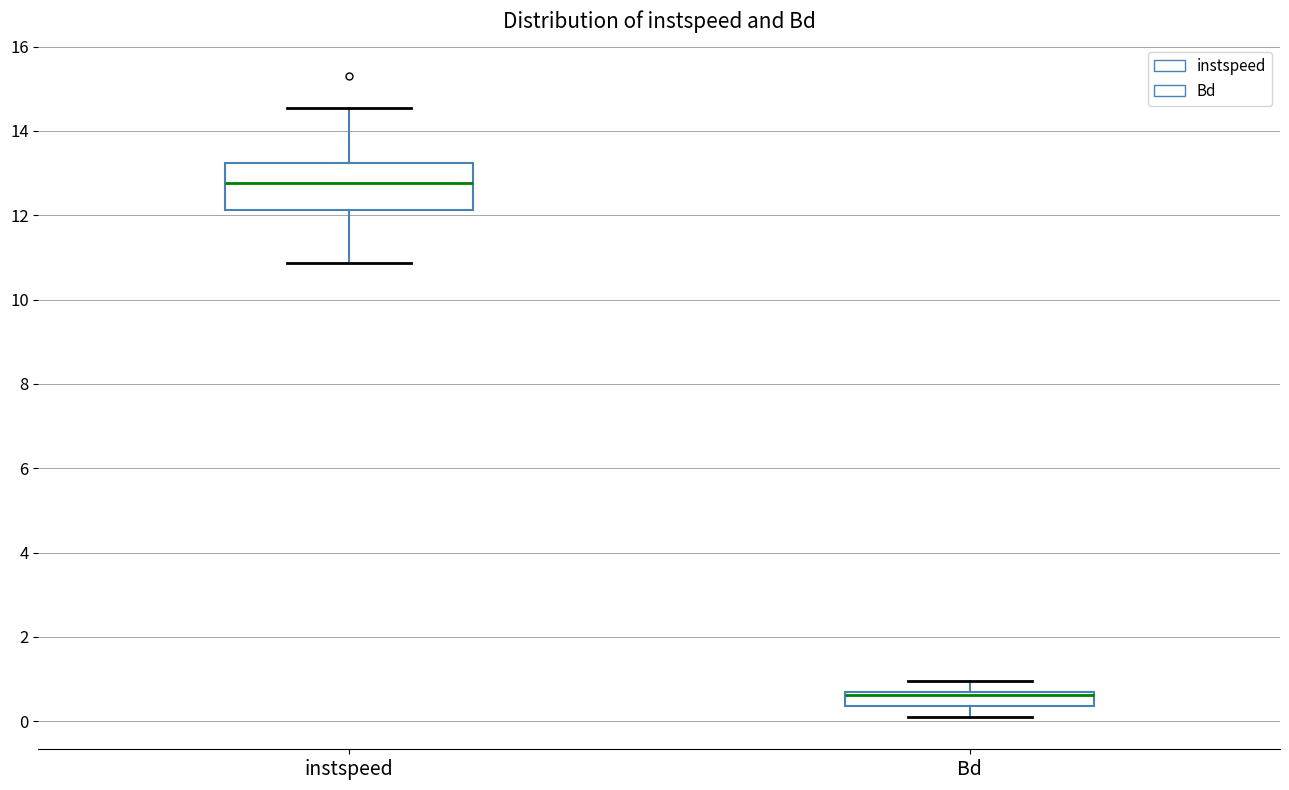

Reading left to right, transcribe this box plot: for each box, give where its median line is, the range the box spans, and where its two whiskers end, as read against the y-axis. The values are not printed on the chart, so give them approximately, as read against the axis.

instspeed: median 12.8, box 12.2 to 13.2, whiskers 10.8 to 14.6
Bd: median 0.6 (just below the box's upper edge), box 0.4 to 0.6, whiskers 0.0 to 1.0